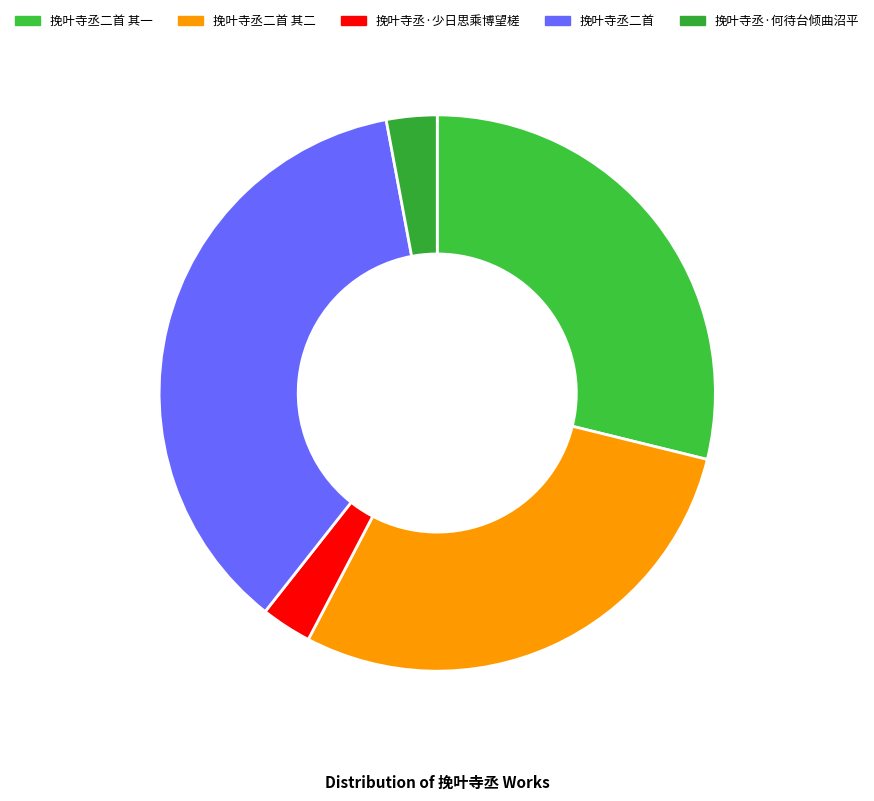

Which category has the biggest portion of the pie?

挽叶寺丞二首